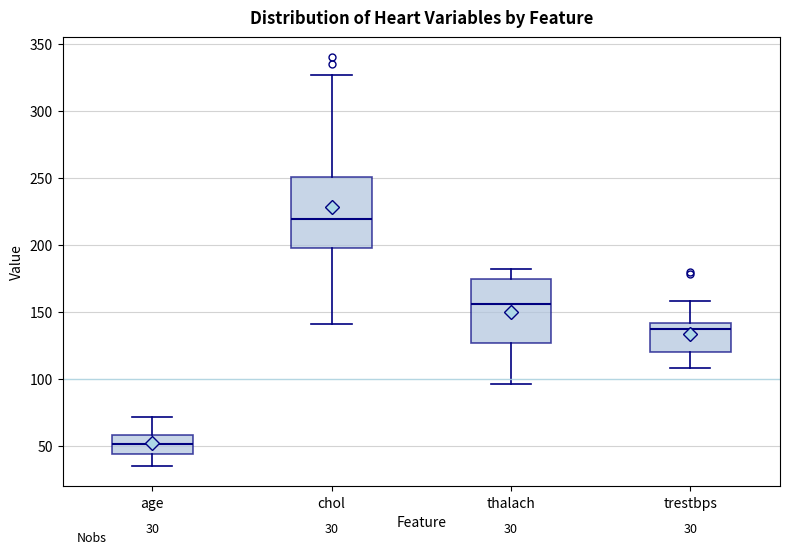

Comparing the boxes themselves (not the whiskers), which one is the tallest?

chol